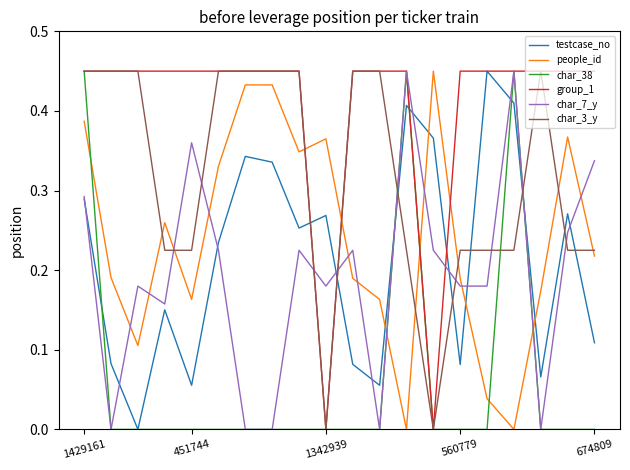

Which series has the largest total across all categories?

group_1